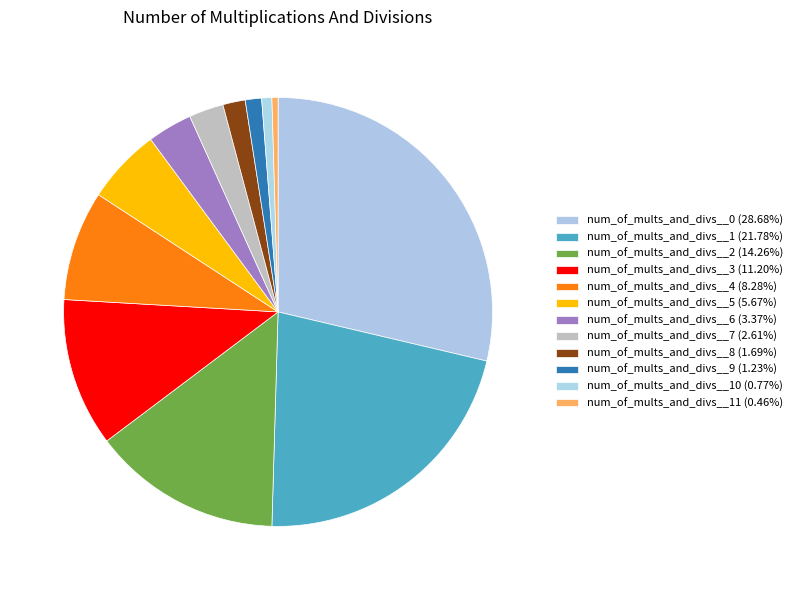

How many segments does this pie chart have?

12